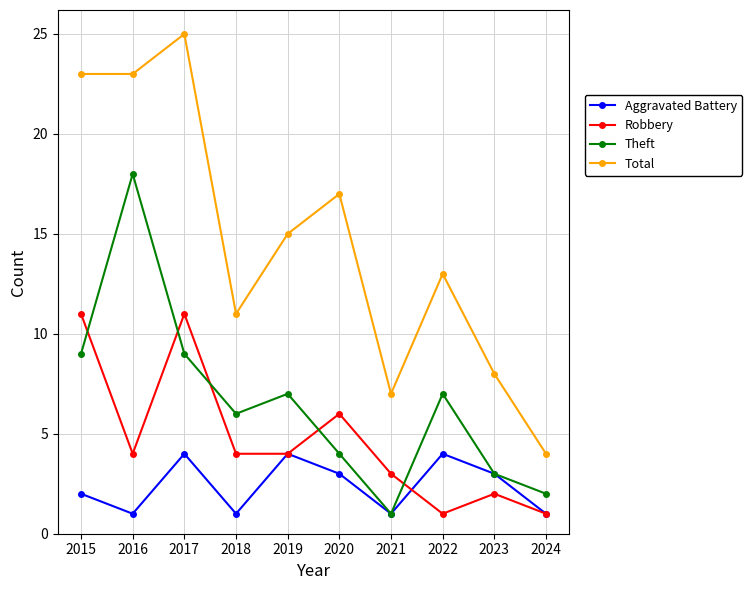

True or false: Total and Robbery intersect in this chart.

False